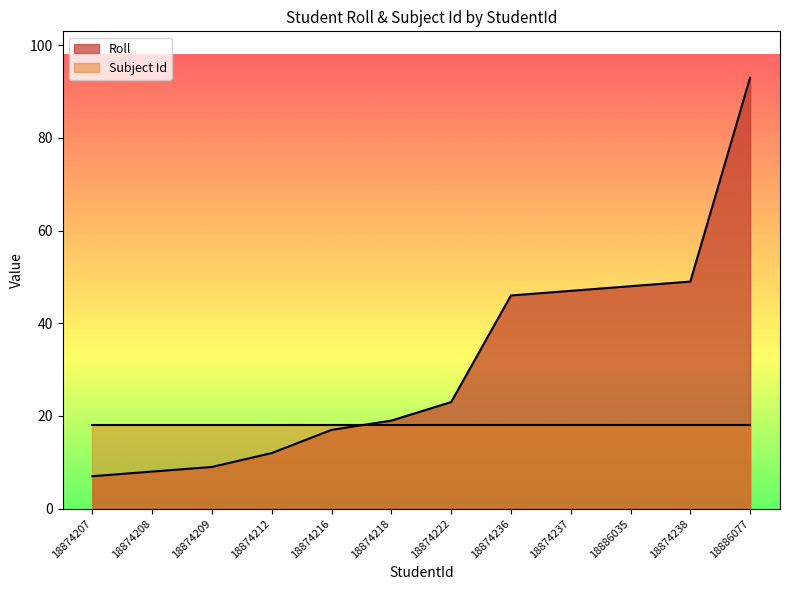

Rank the categories by value from lowest to highest.

18874207, 18874208, 18874209, 18874212, 18874216, 18874218, 18874222, 18874236, 18874237, 18886035, 18874238, 18886077